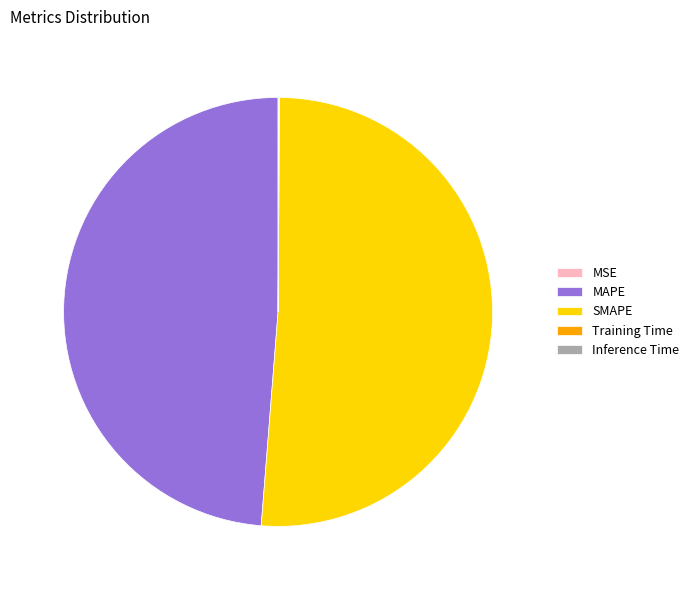

The SMAPE slice represents 46% of the pie. True or false?

False